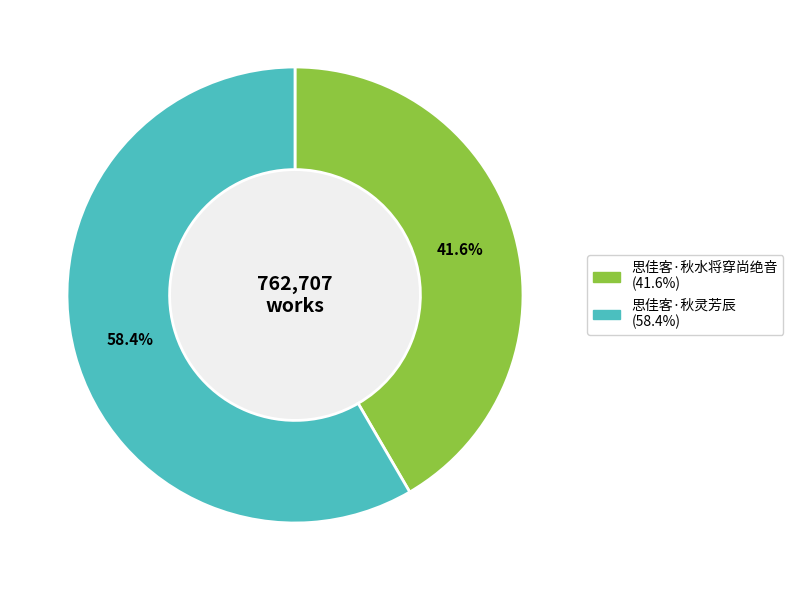

Is there any slice that represents more than half of the pie?

Yes